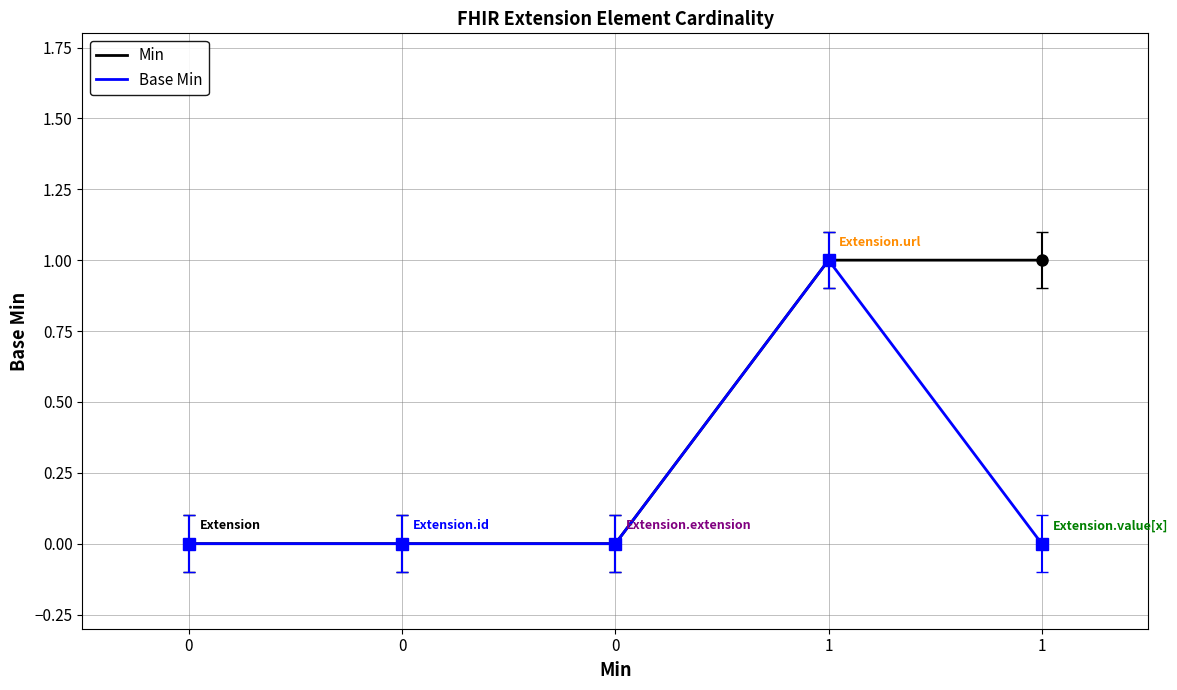

Which category has the highest value in the Base Min series?

1